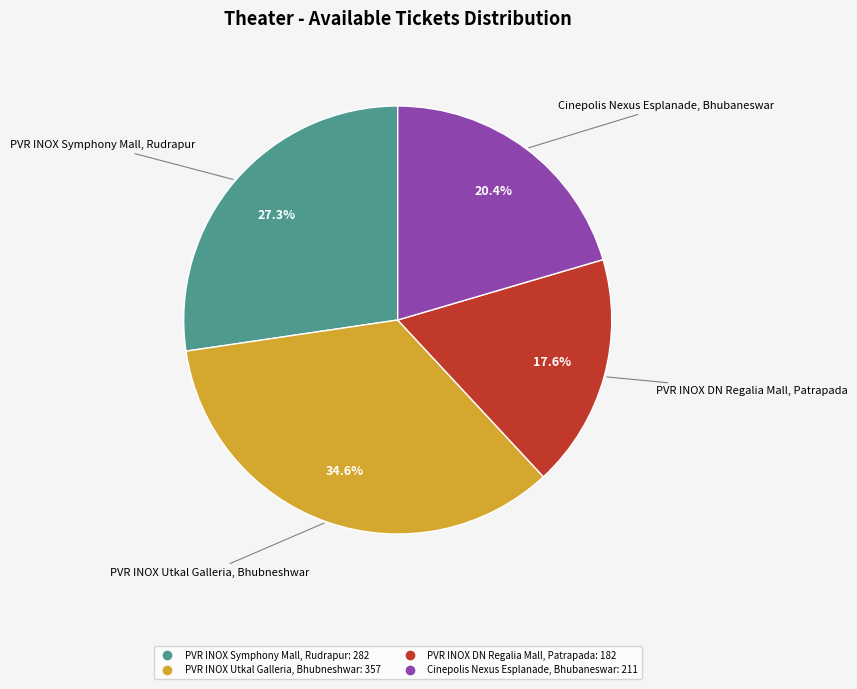

True or false: PVR INOX Utkal Galleria, Bhubneshwar accounts for 35% of the total.

True